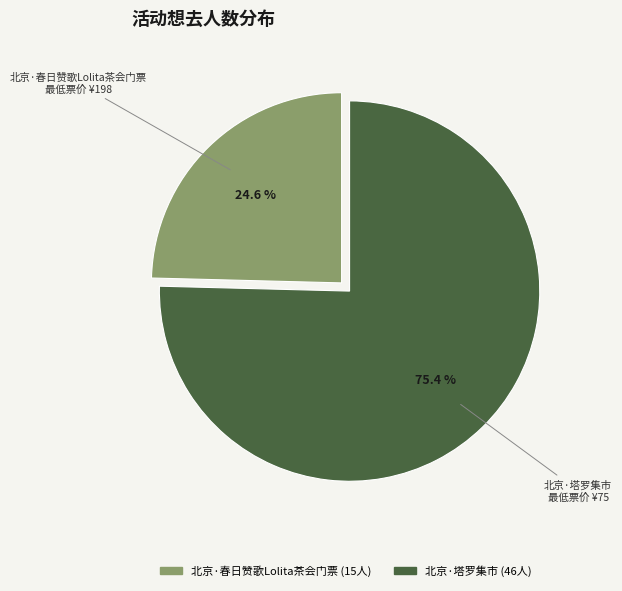

Is it true that 北京·塔罗集市 is 75% of the pie?

True